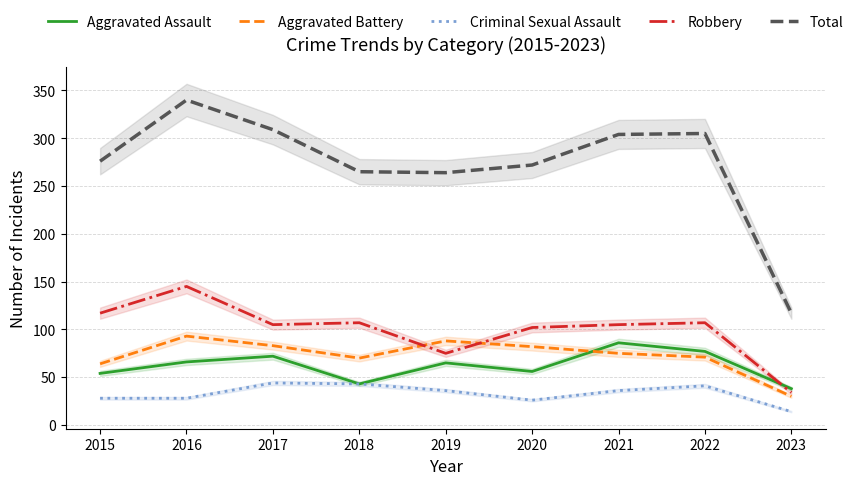

How many lines are shown in the chart?

5